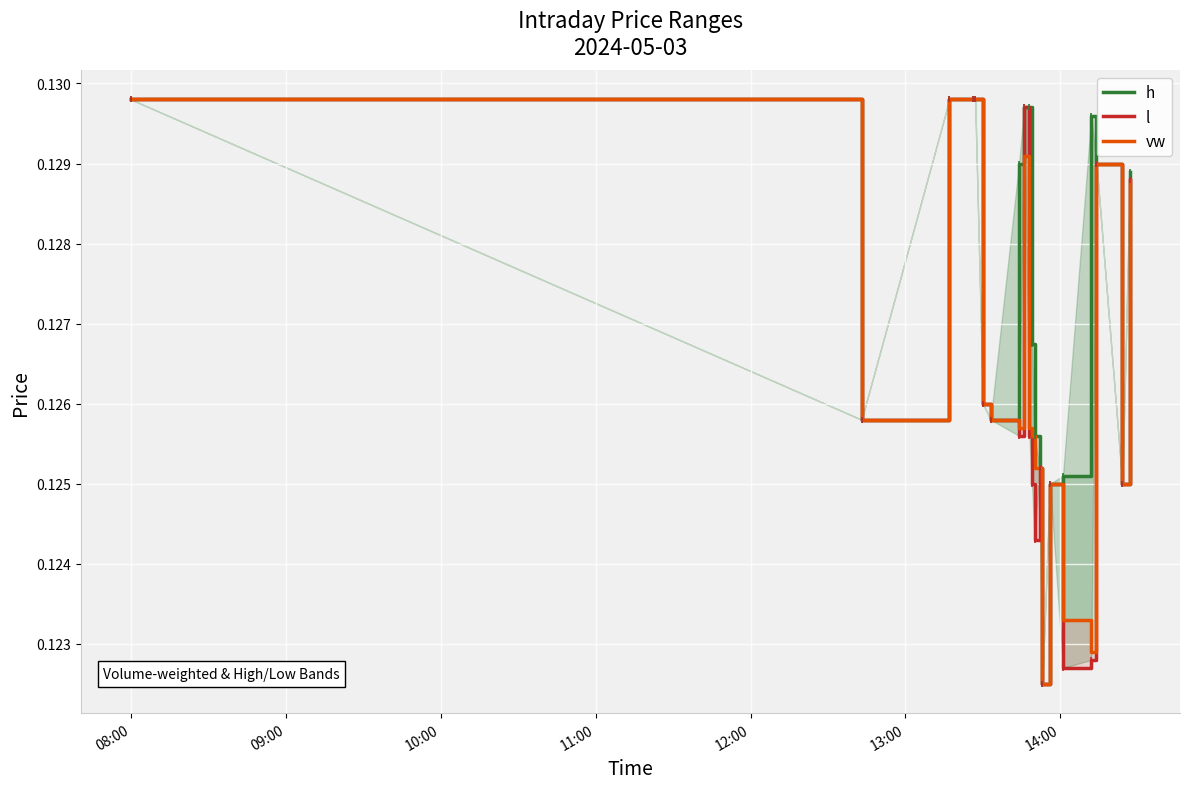

What is the maximum value shown in the chart?

0.1